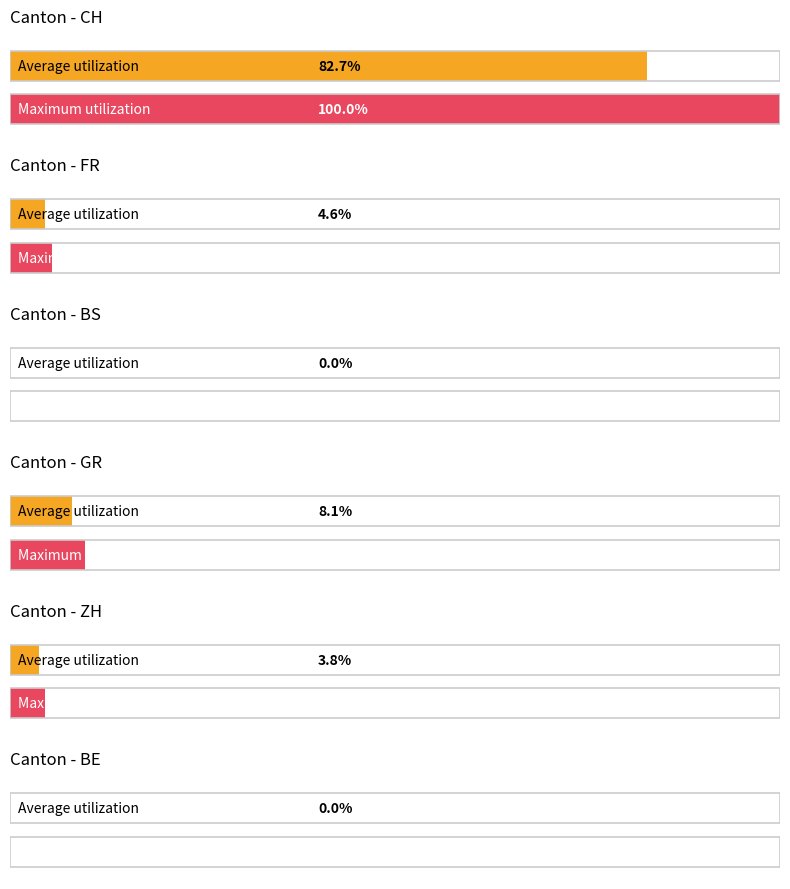

Between 0 and 0, which series saw the biggest shift?

CH